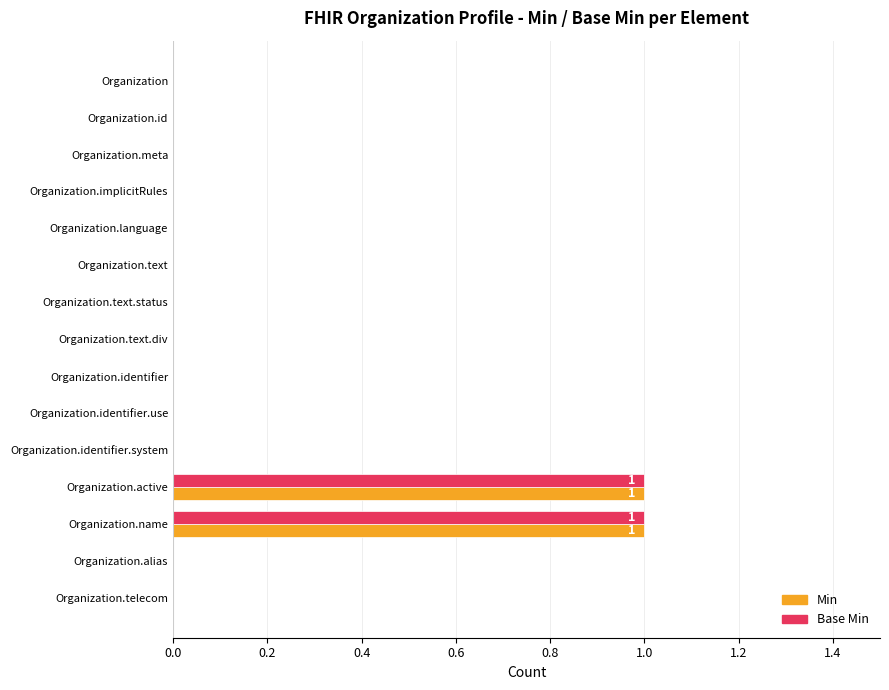

The Base Min series shows 1 at Organization.identifier. True or false?

False